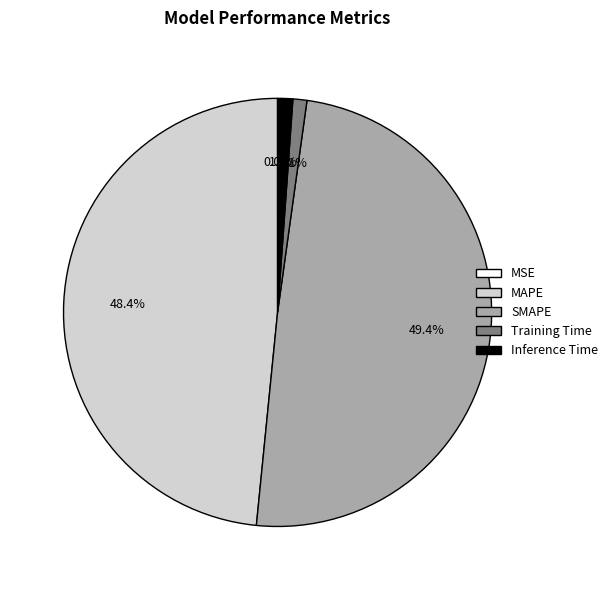

What is the total percentage of SMAPE and Inference Time?

50.5%